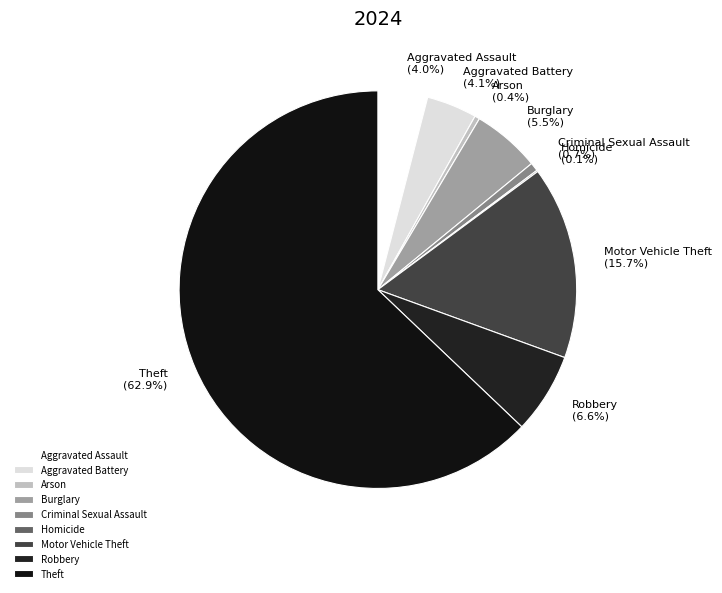

Approximately how many times larger is the value at Burglary compared to Robbery?

0.8